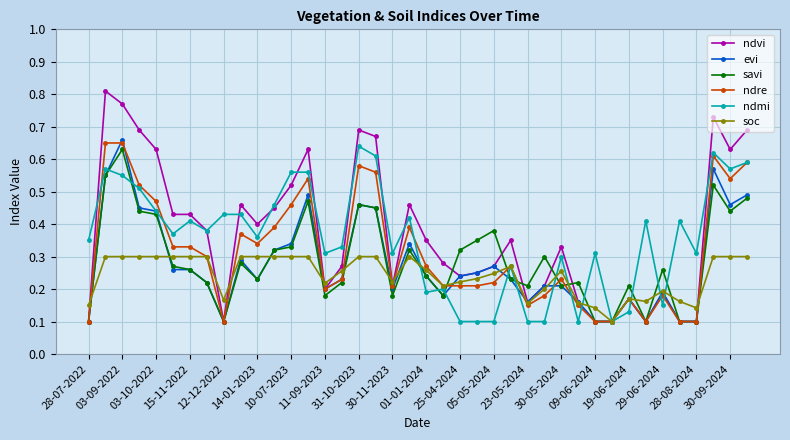

True or false: ndvi has more than 1 points higher than both neighbors.

True